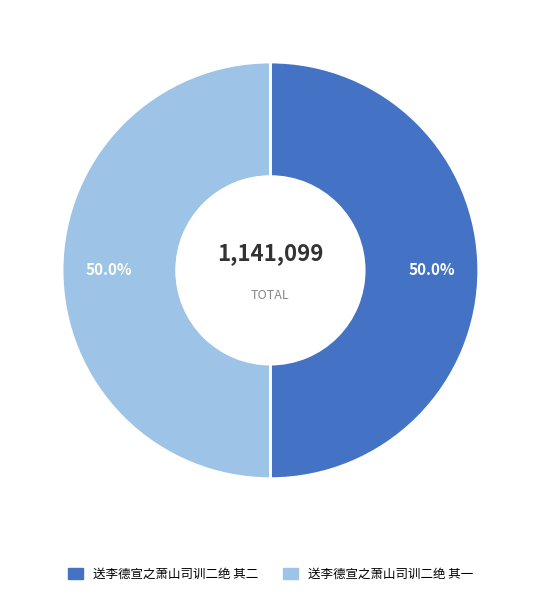

What is the ratio of the value at 送李德宣之萧山司训二绝 其一 to the value at 送李德宣之萧山司训二绝 其二?

1.0